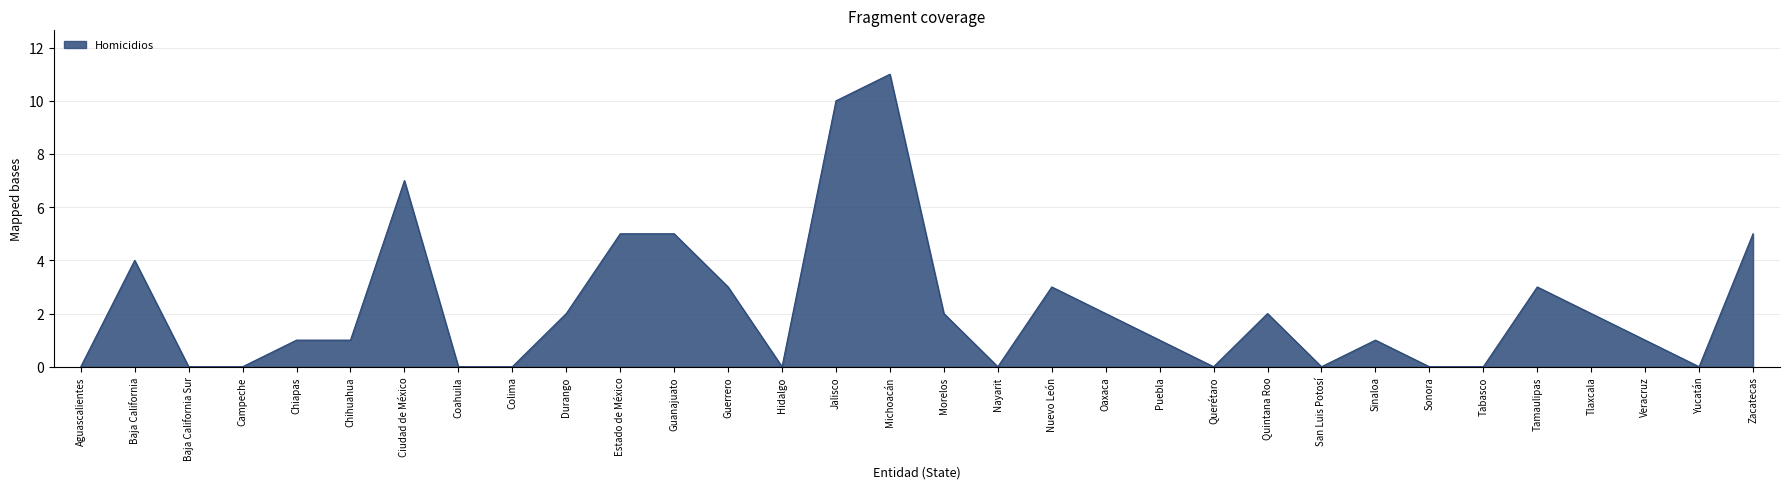

What position from the right is Puebla?

12